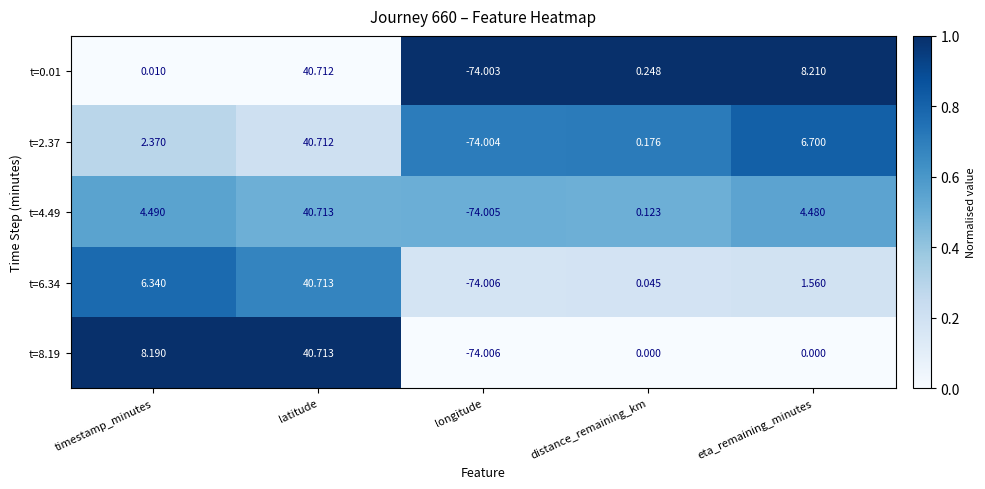

Where is t=4.49 nearest to the value -16?

distance_remaining_km